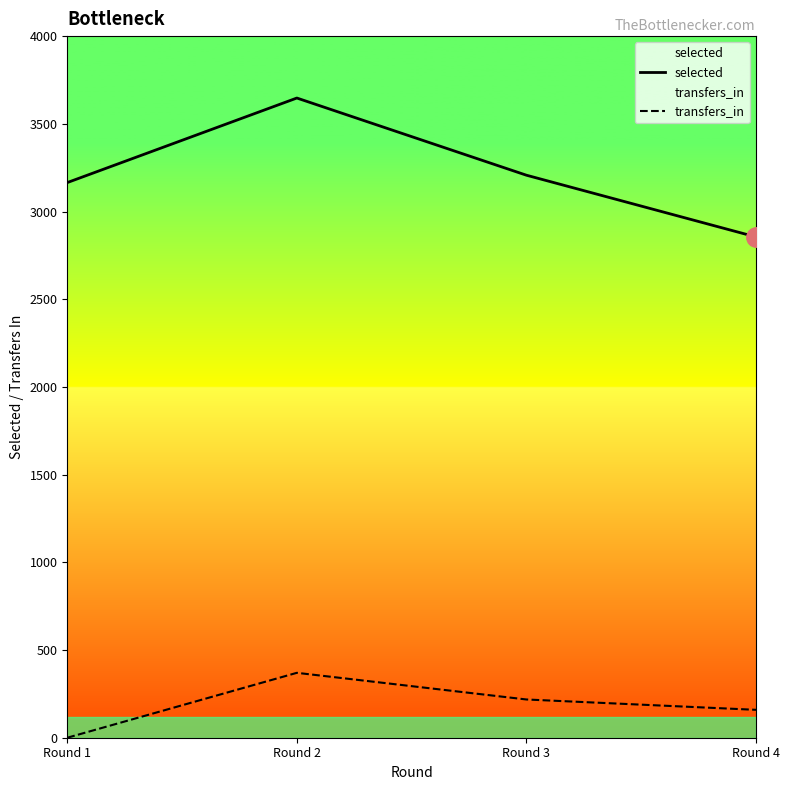

True or false: transfers_in has more than 0 interior local peaks.

True